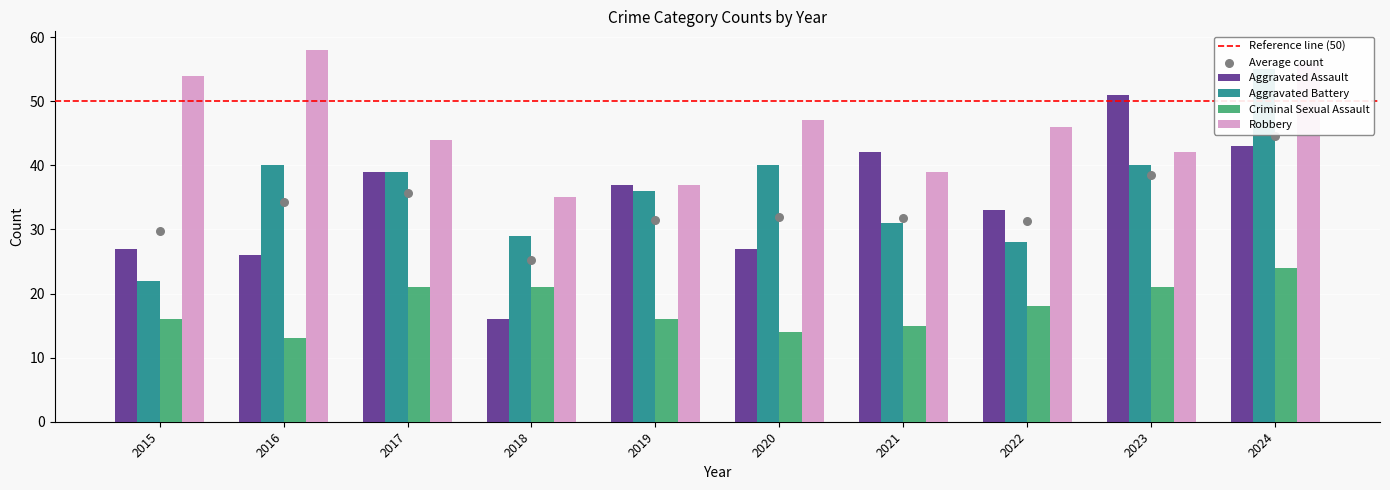

Is the value of Aggravated Assault at 2017 greater than the value of Criminal Sexual Assault at 2019?

Yes